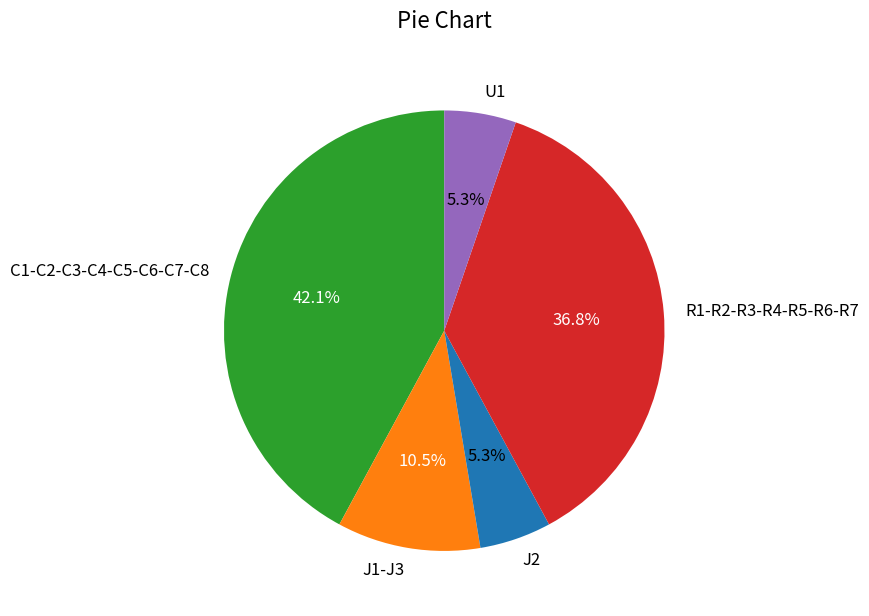

To the nearest percent, what percentage of the pie is J2?

5%